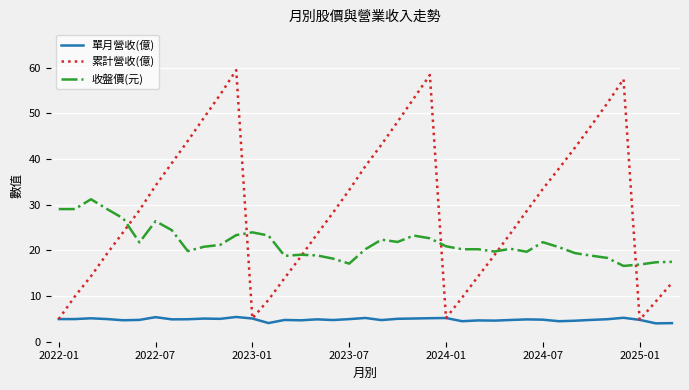

Rank the series by their maximum value, from lowest to highest.

單月營收(億), 收盤價(元), 累計營收(億)